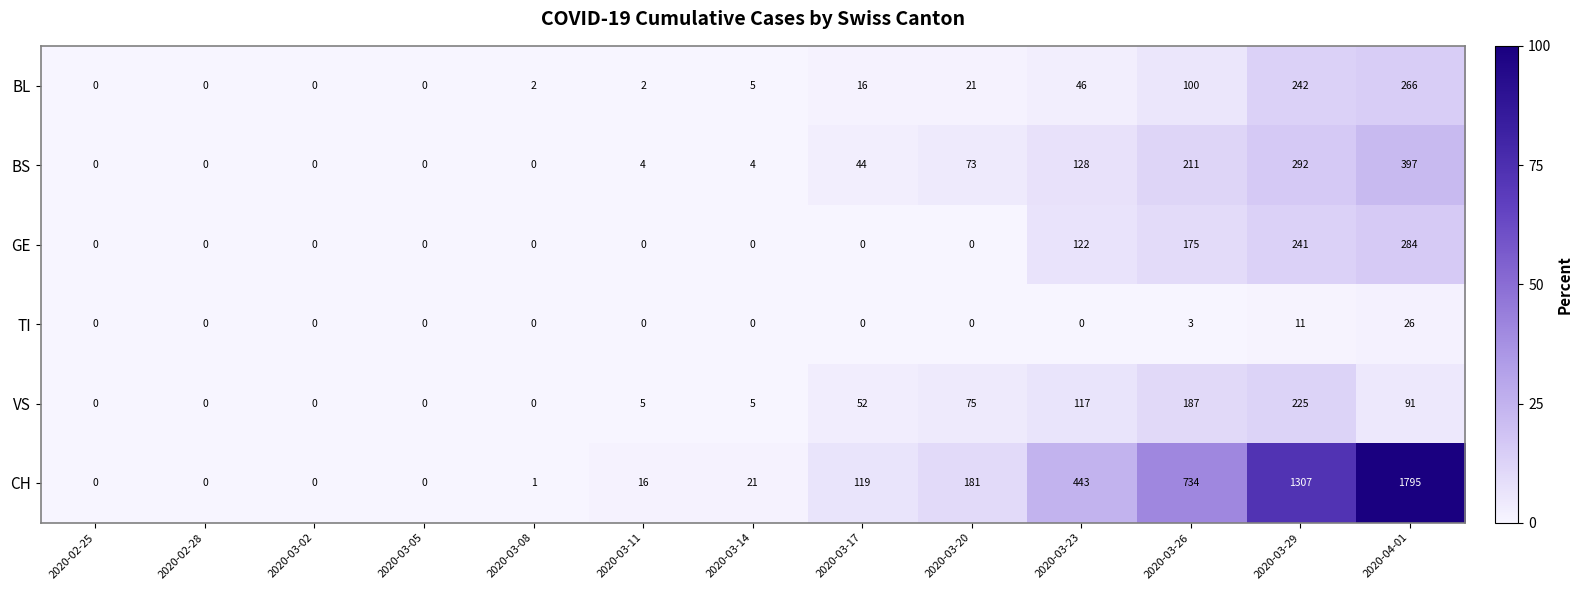

How many GE values are between 0 and 122?

10